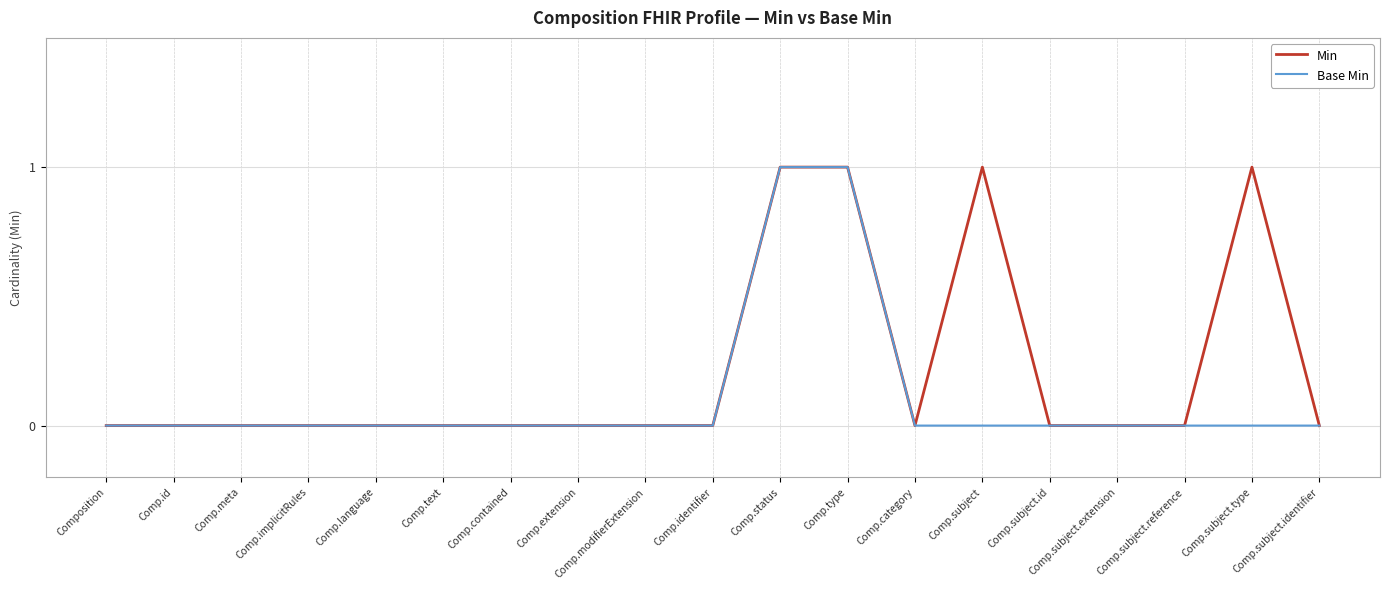

What is the label of the 13th point from the left?

Comp.category